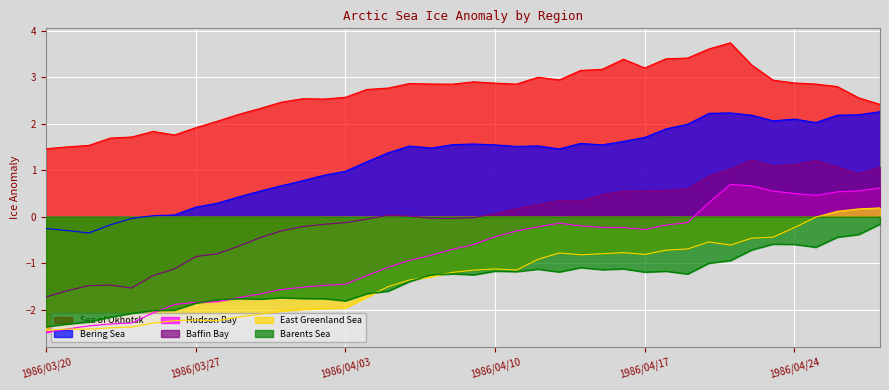

At which label is Bering Sea closest to 0?

1986/03/25